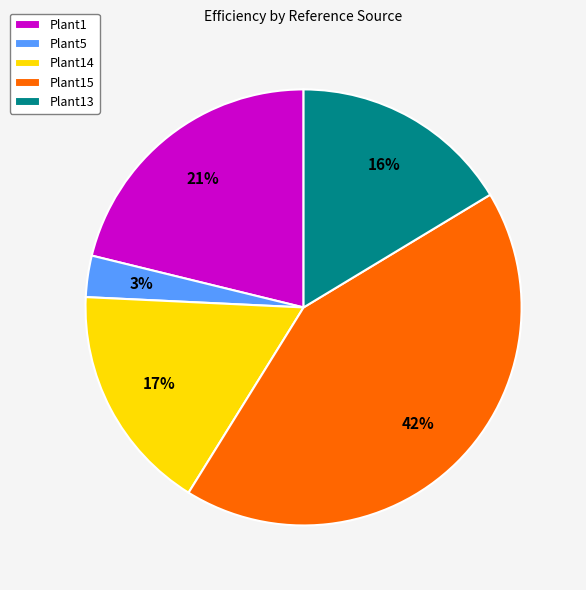

Between Plant14 and Plant5, which is larger?

Plant14